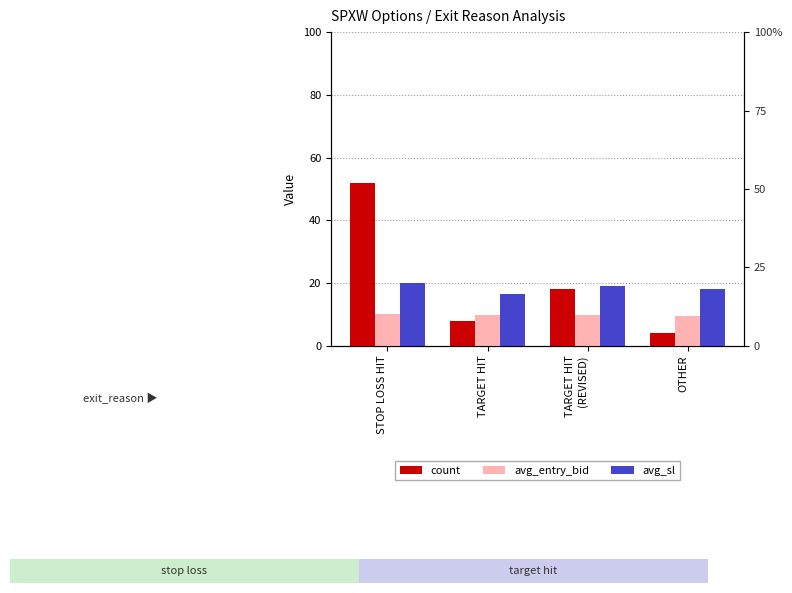

Which category has the lowest value in the avg_sl series?

TARGET HIT